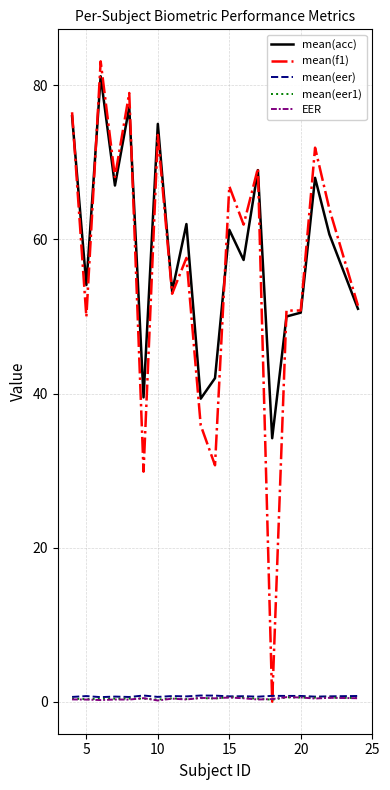

What is the lowest value of the mean(acc) series?

34.2